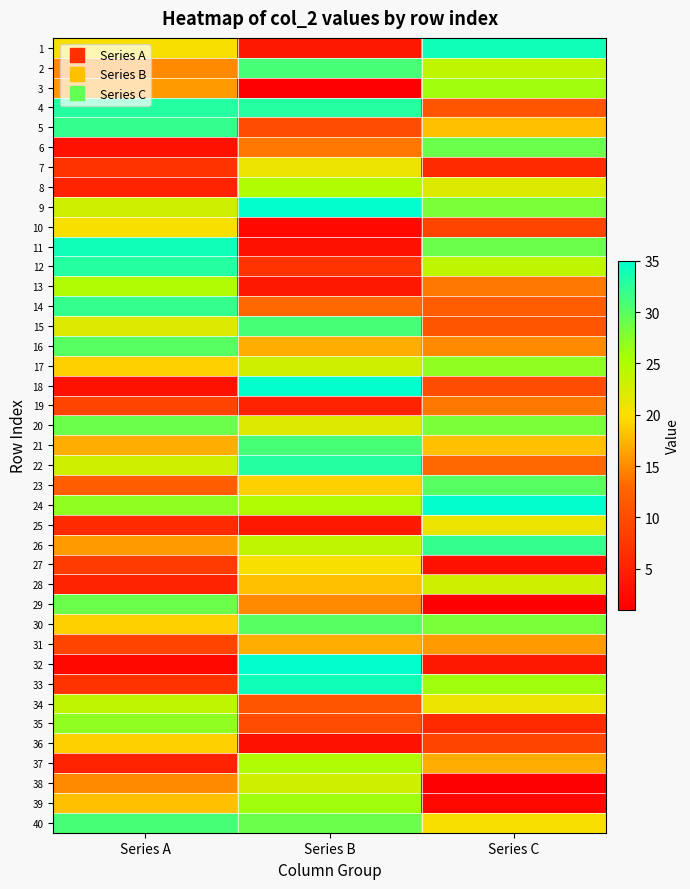

Between Series A and Series C, which is larger?

Series C